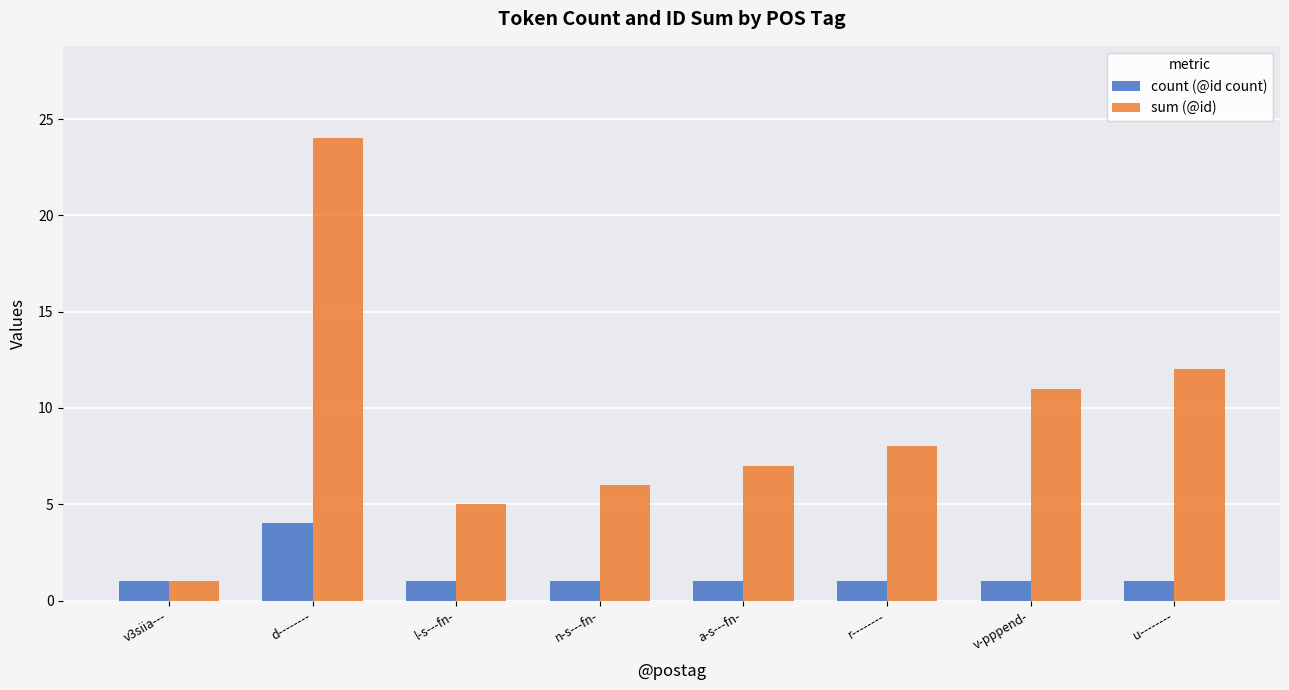

Is it true that count (@id count) equals 1 at d--------?

False